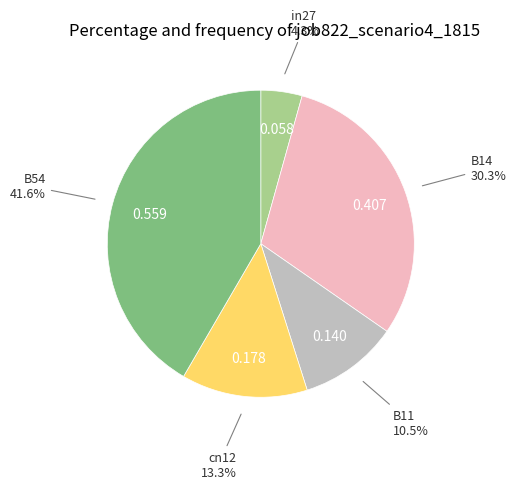

Is there any slice that represents more than half of the pie?

No